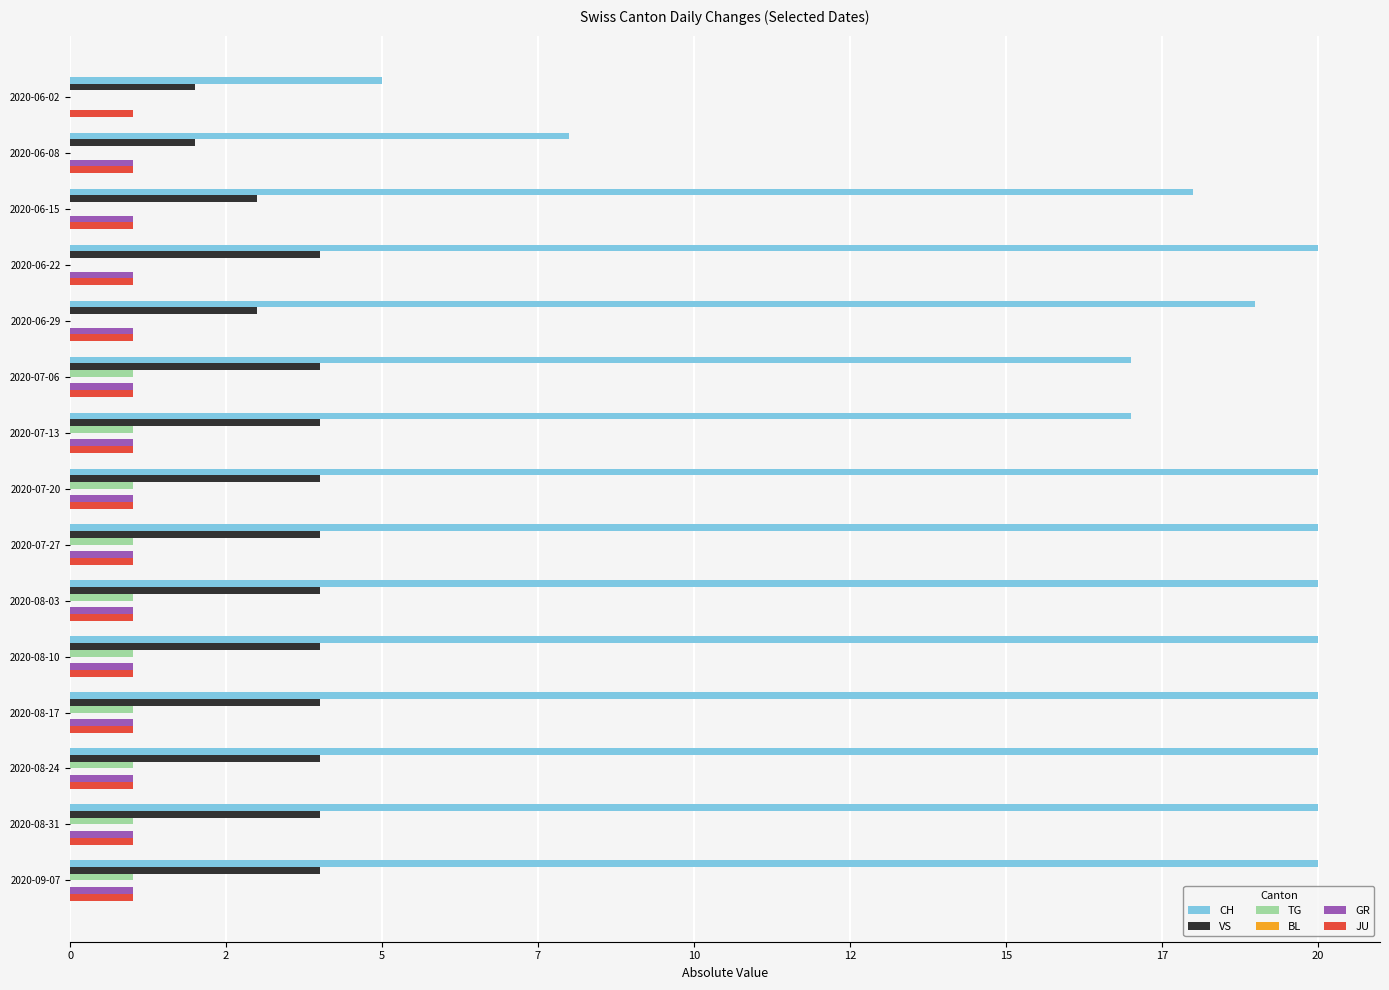

At how many categories does at least one series exceed 4?

15